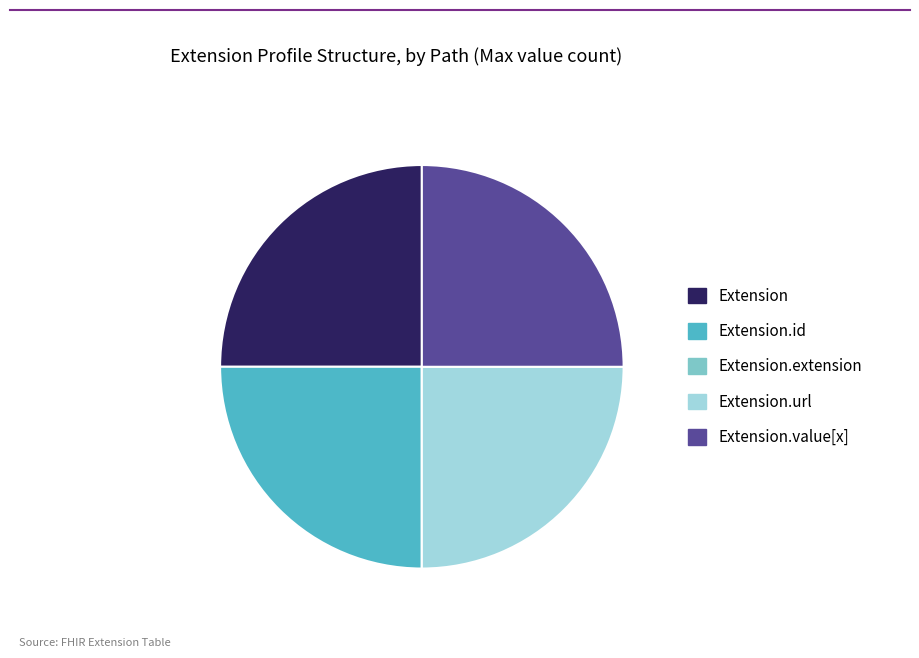

Is there any slice that represents more than half of the pie?

No